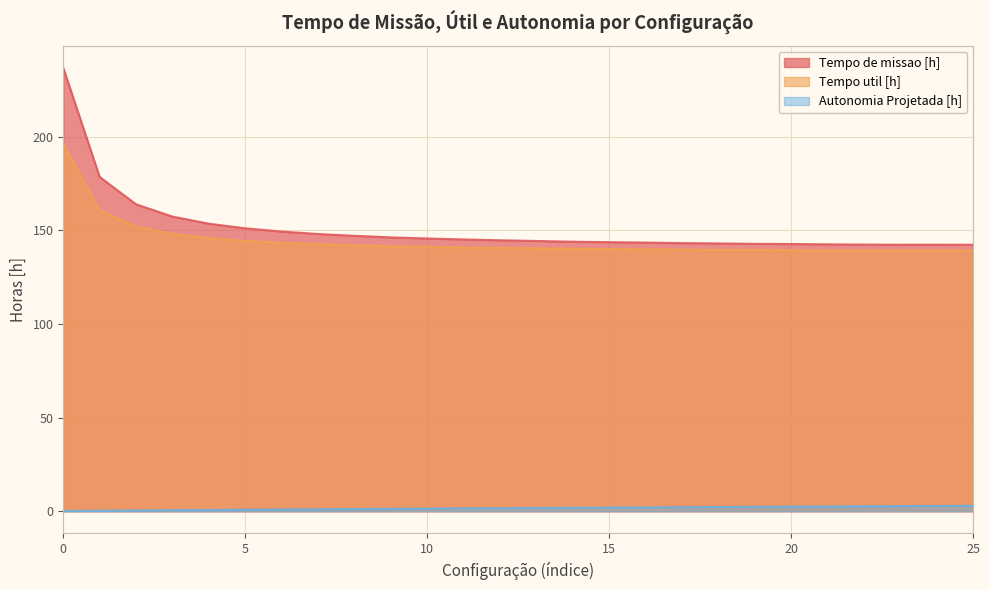

How many lines are shown in the chart?

3